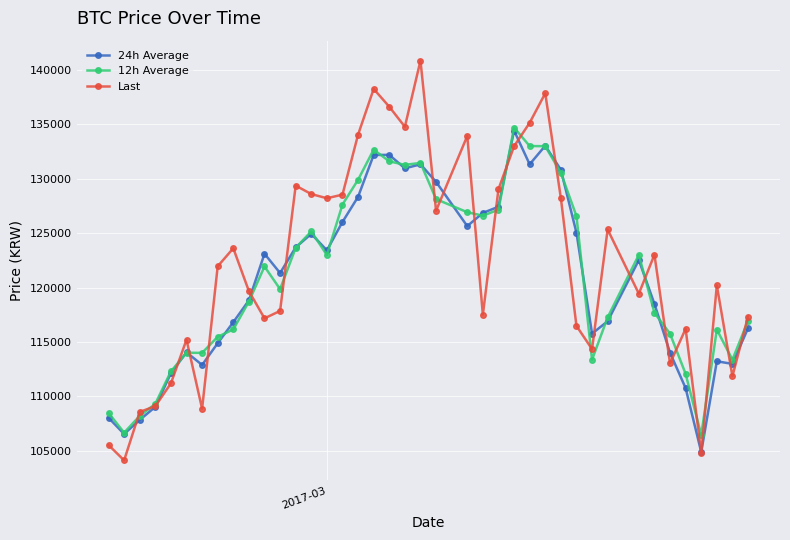

What is the highest value of the 12h Average series?

134695.3